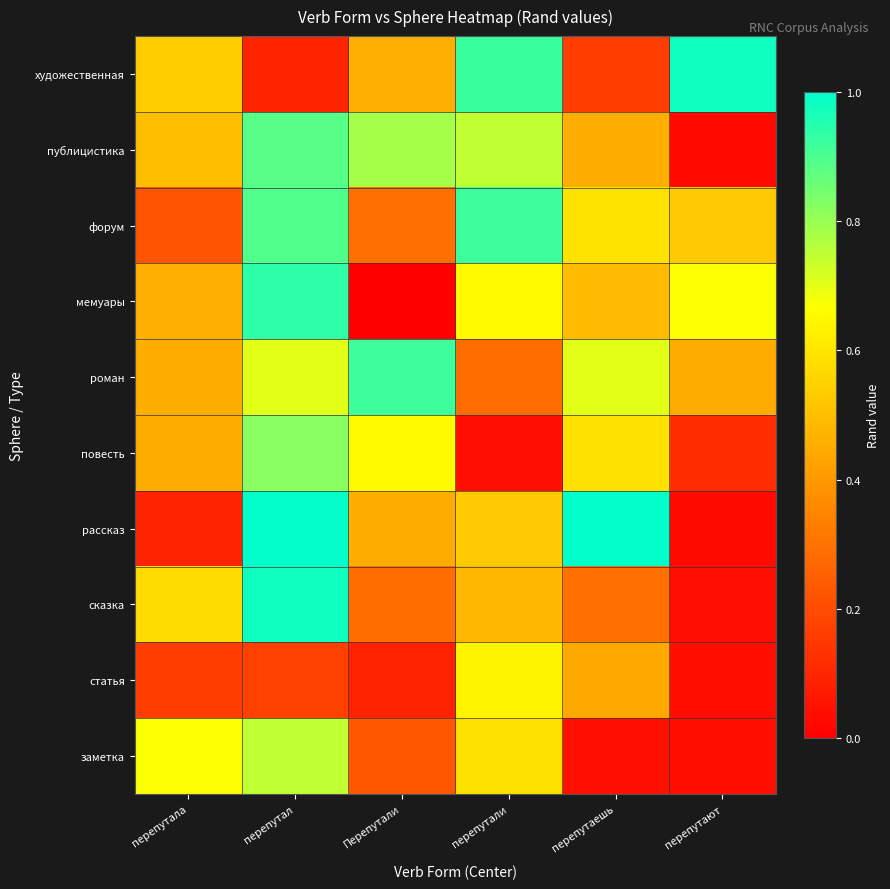

Count the number of data series in this chart.

10